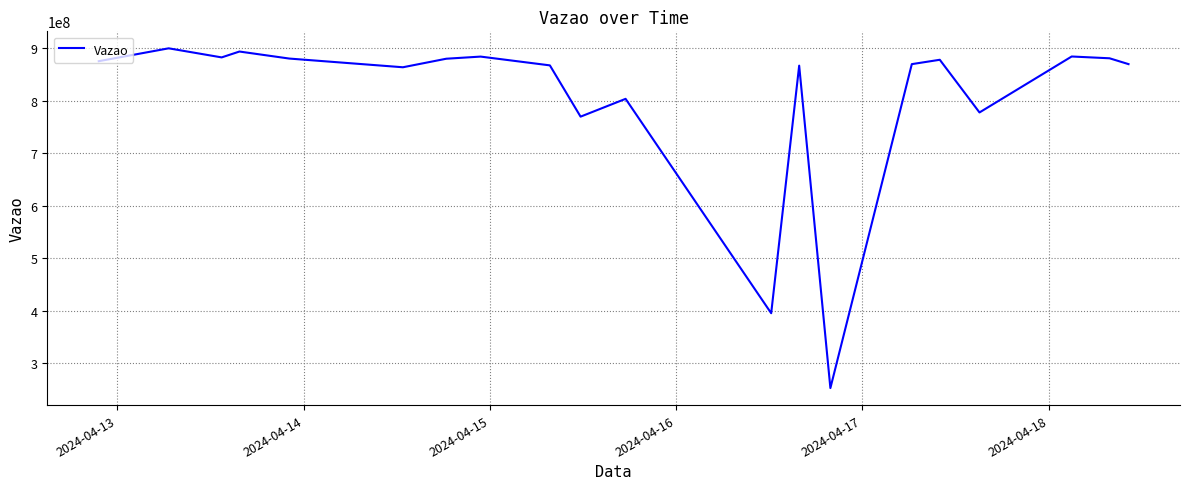

What is the difference between the maximum and minimum values?

647129704